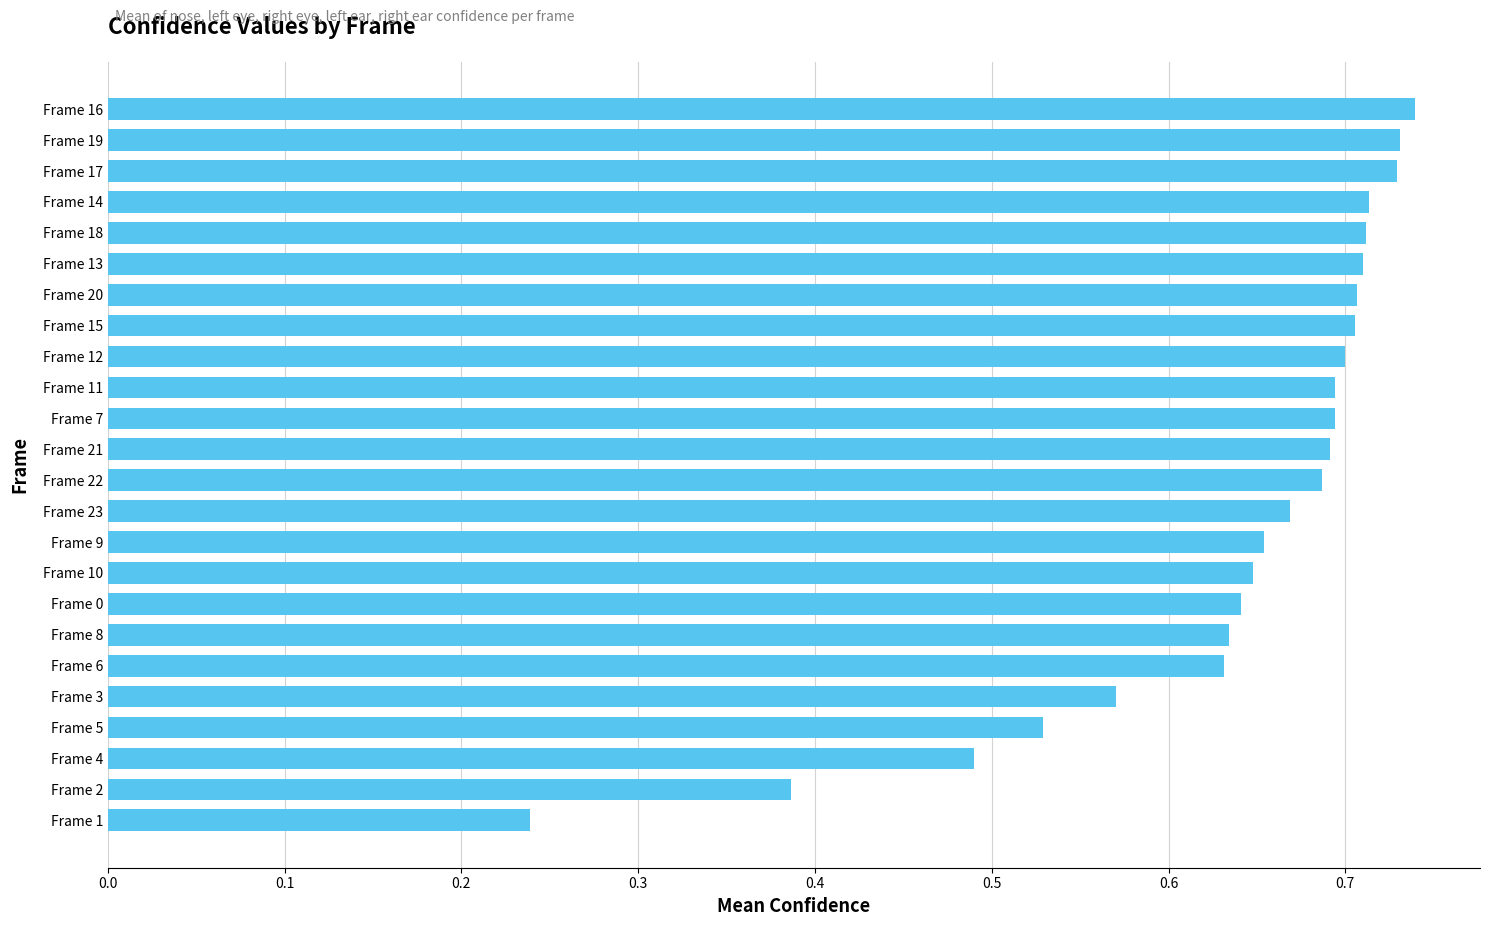

What is the change in value from Frame 3 to Frame 7?

+0.1